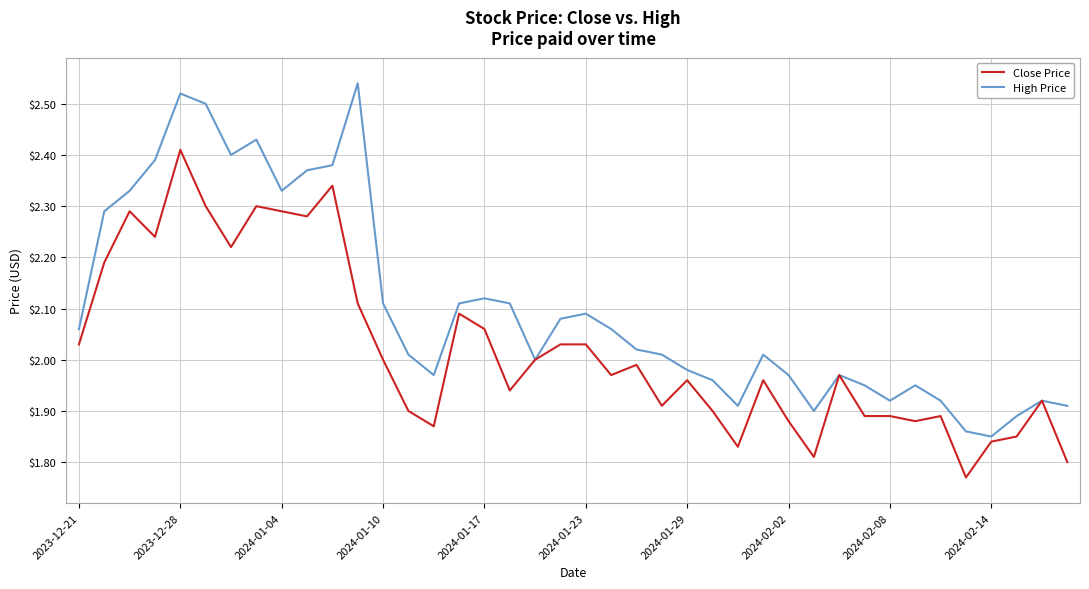

What are all the series names shown in the legend?

Close Price, High Price